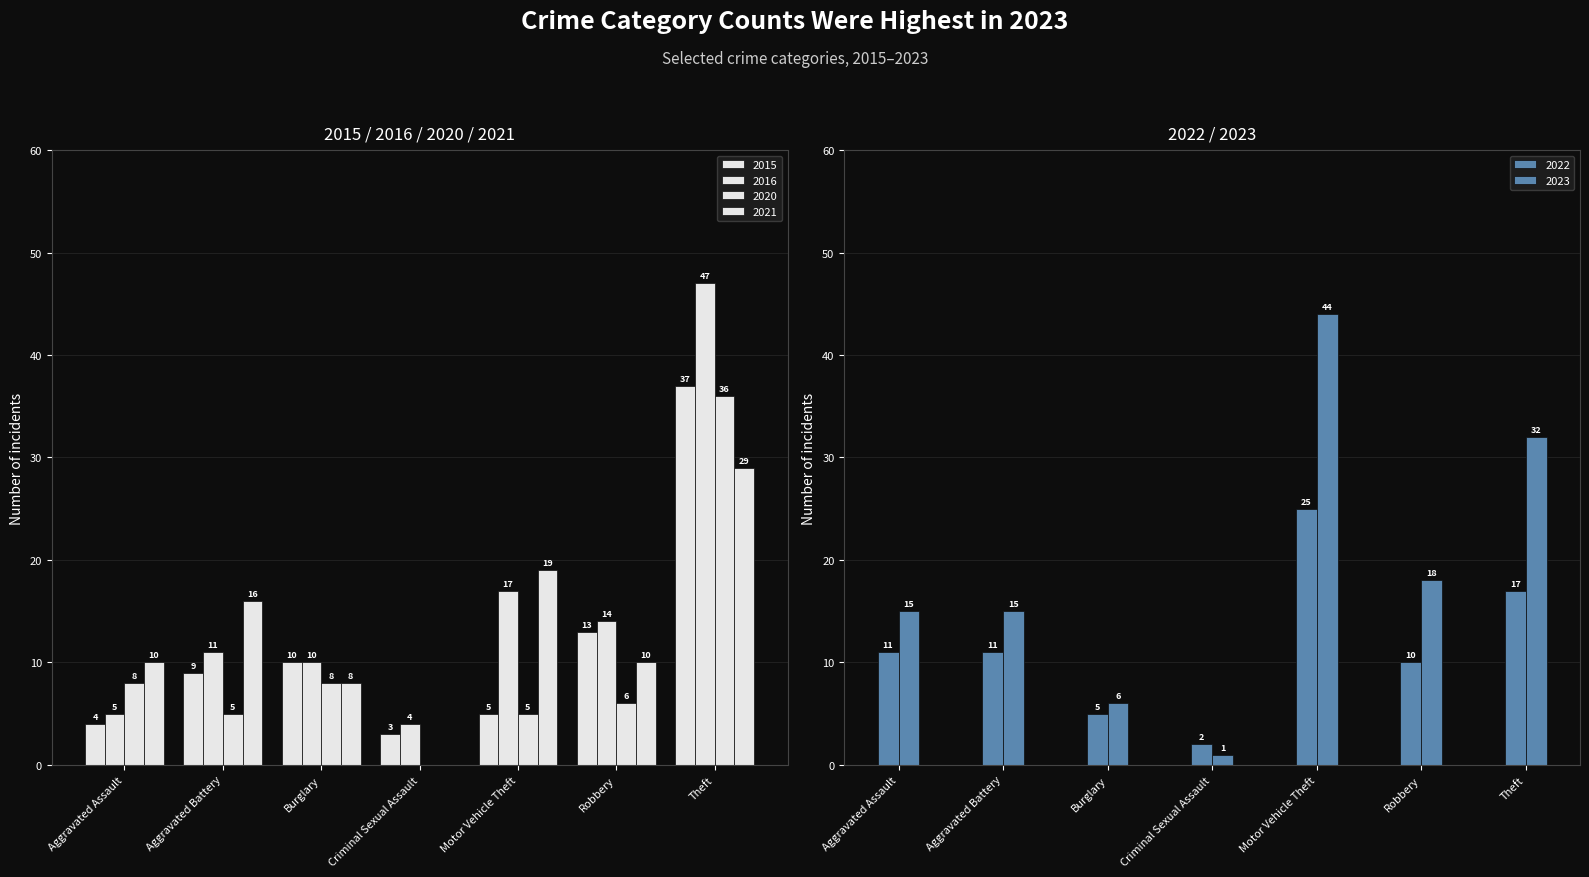

The 2020 series shows 5 at Aggravated Battery. True or false?

True